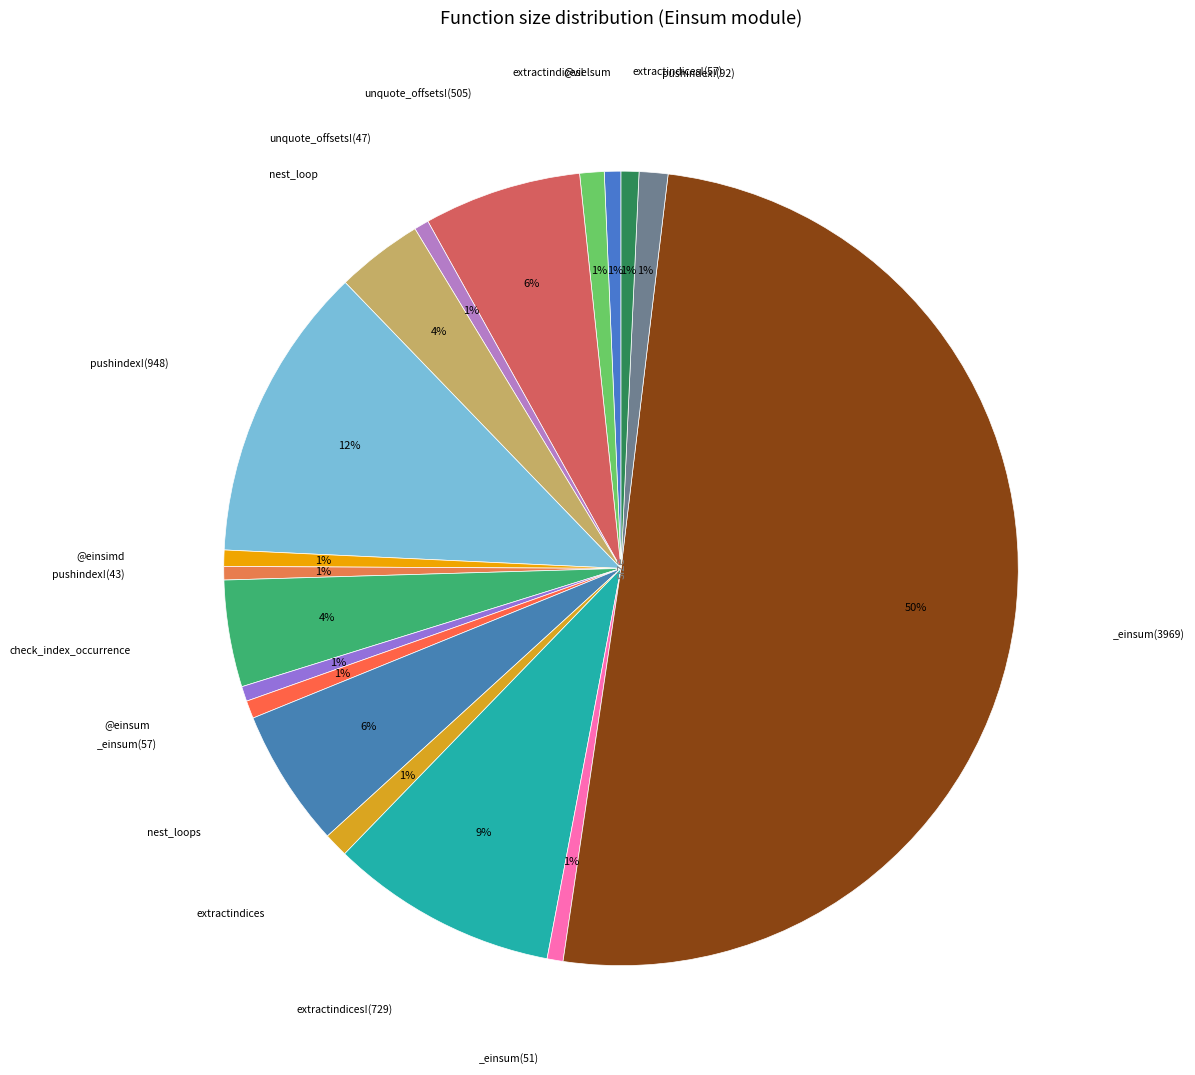

Which slice represents more than half of the pie?

_einsum(3969)